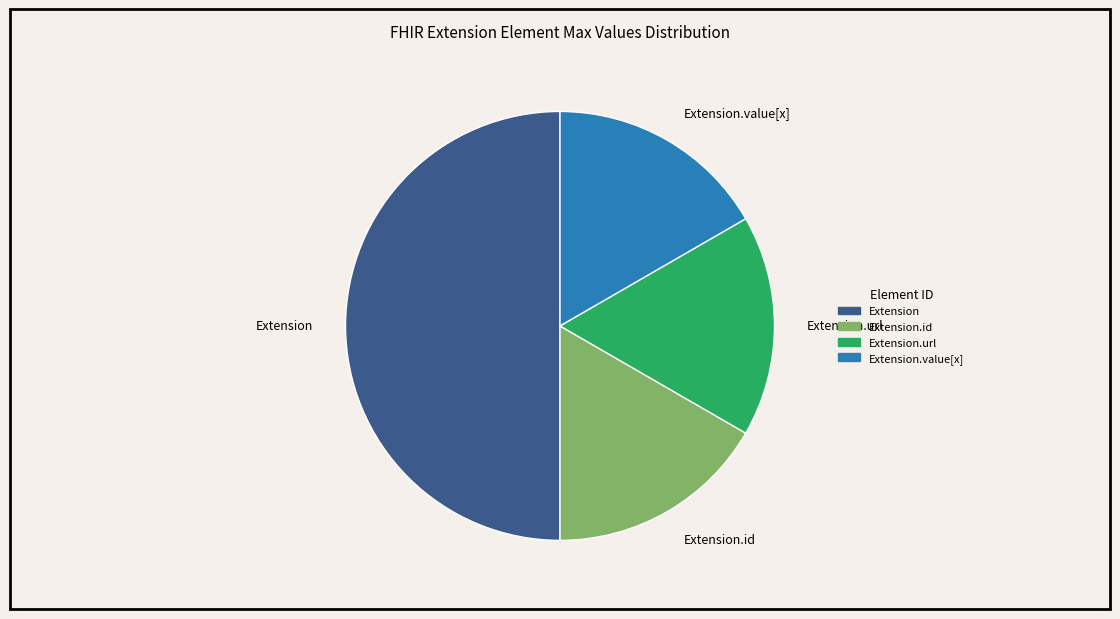

Which has a higher value, Extension.url or Extension?

Extension